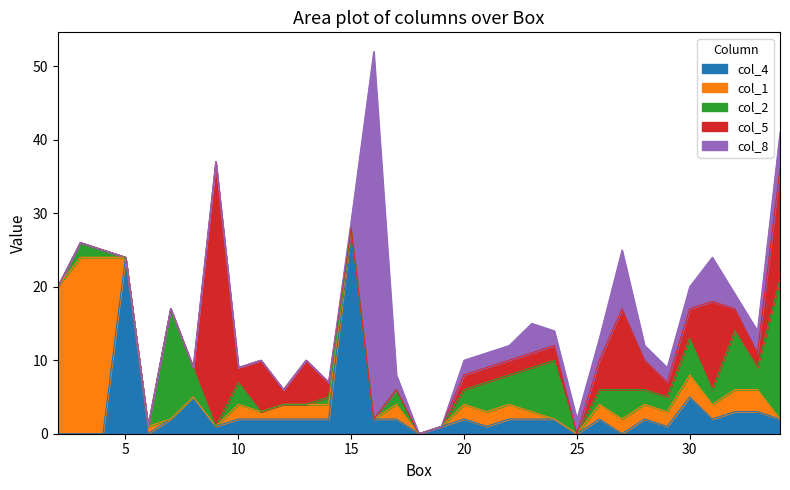

What is the total value across all series at 17?

8